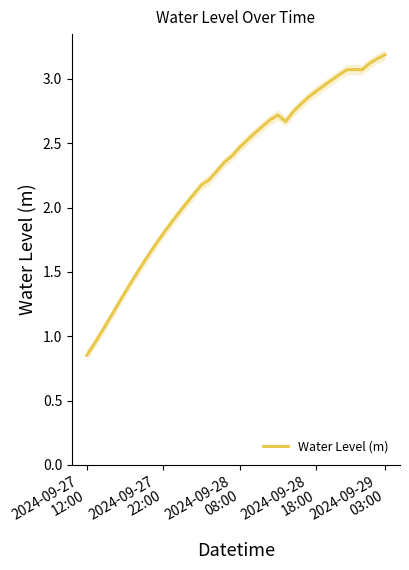

Count the number of values greater than 2.

27